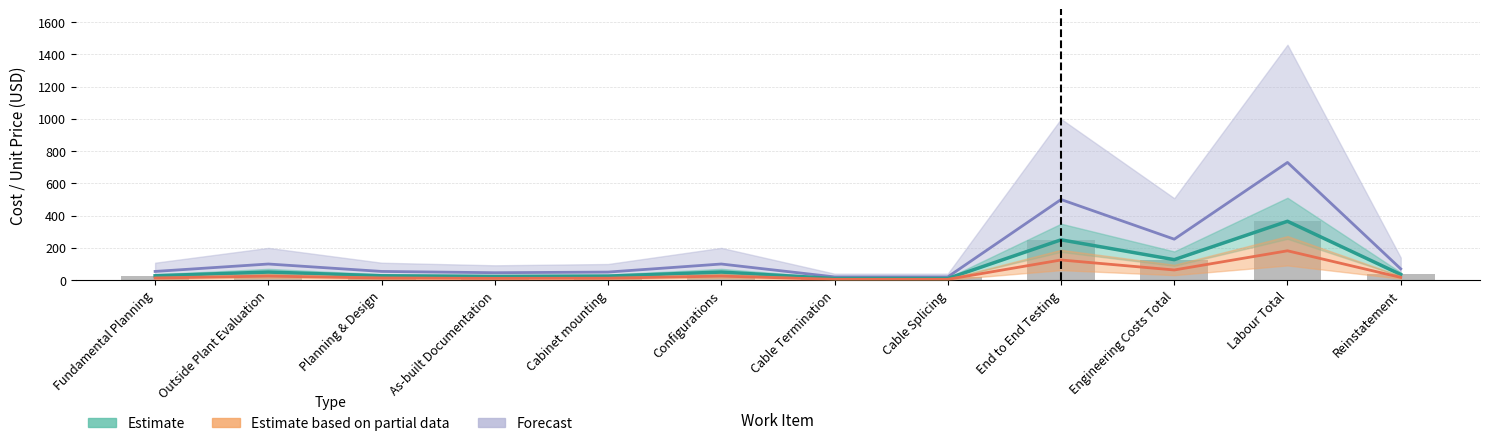

What position from the left is Cable Termination?

7